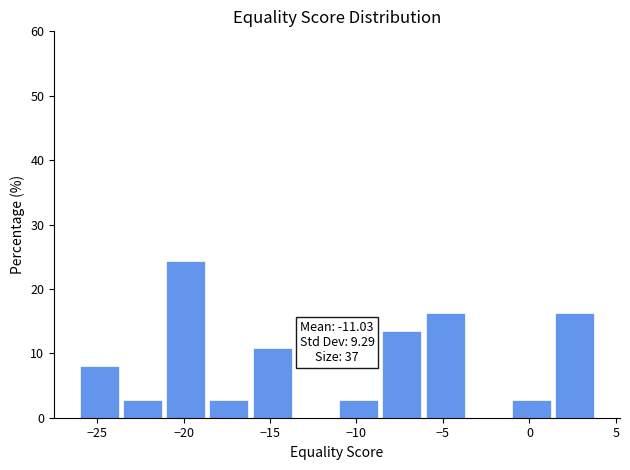

Which range on the x-axis has the tallest bar?

-21.0 to -18.5